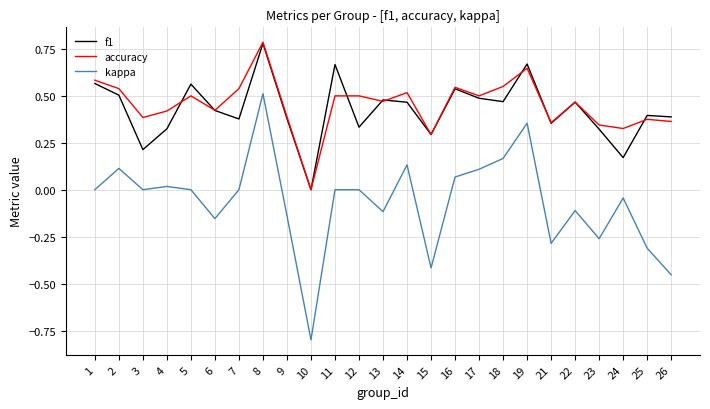

Which series changed the most between 4 and 8?

kappa